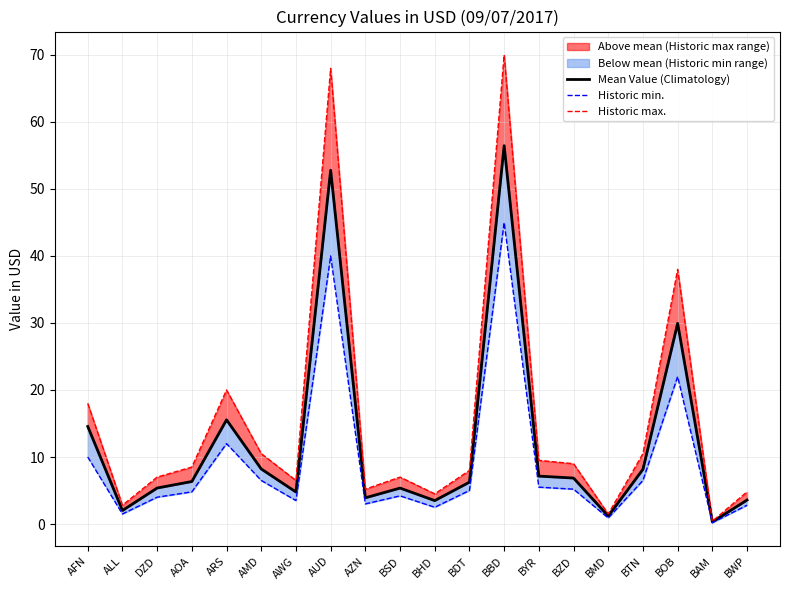

Which category has the lowest value across all series?

BAM